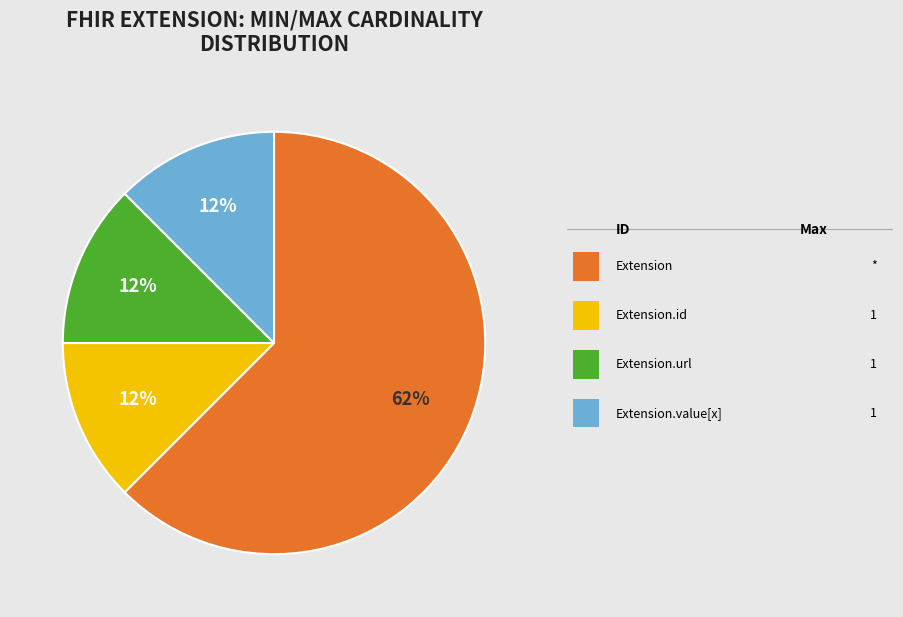

How many slices are in this pie chart?

4